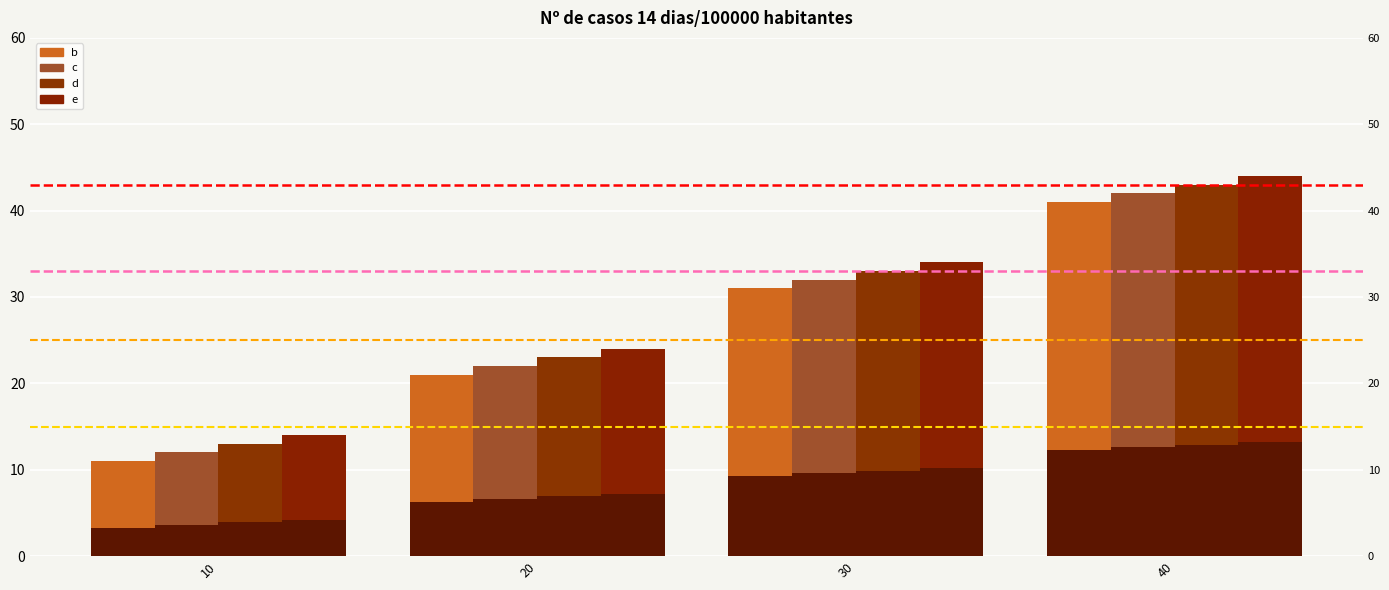

Is the value of b at 20 greater than the value of e at 20?

No